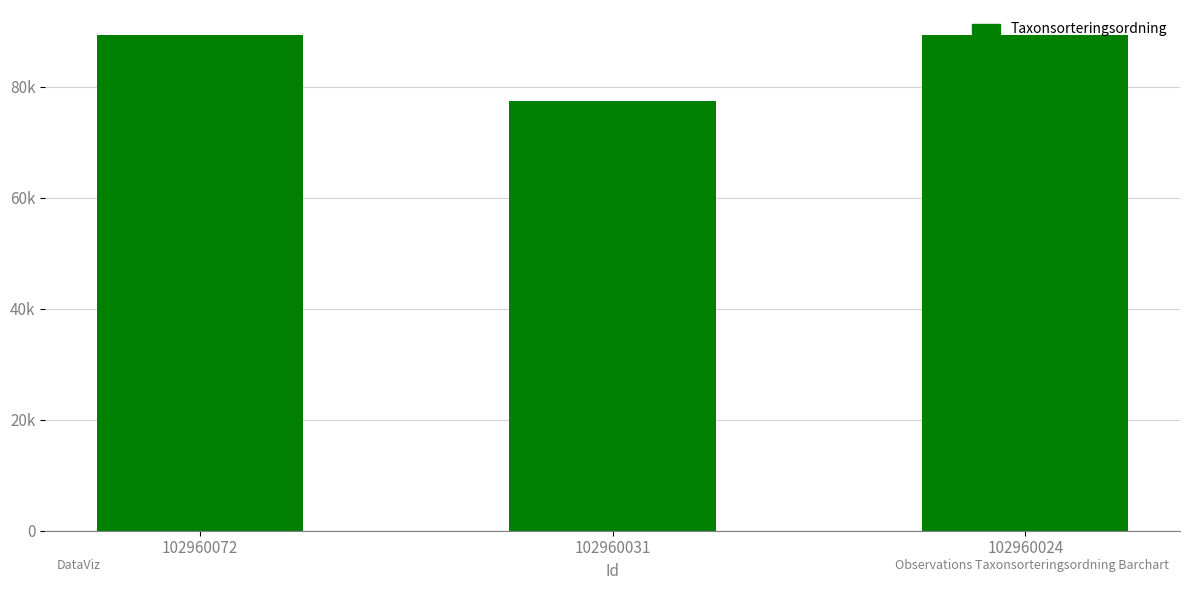

Rank the categories by value from lowest to highest.

102960031, 102960072, 102960024